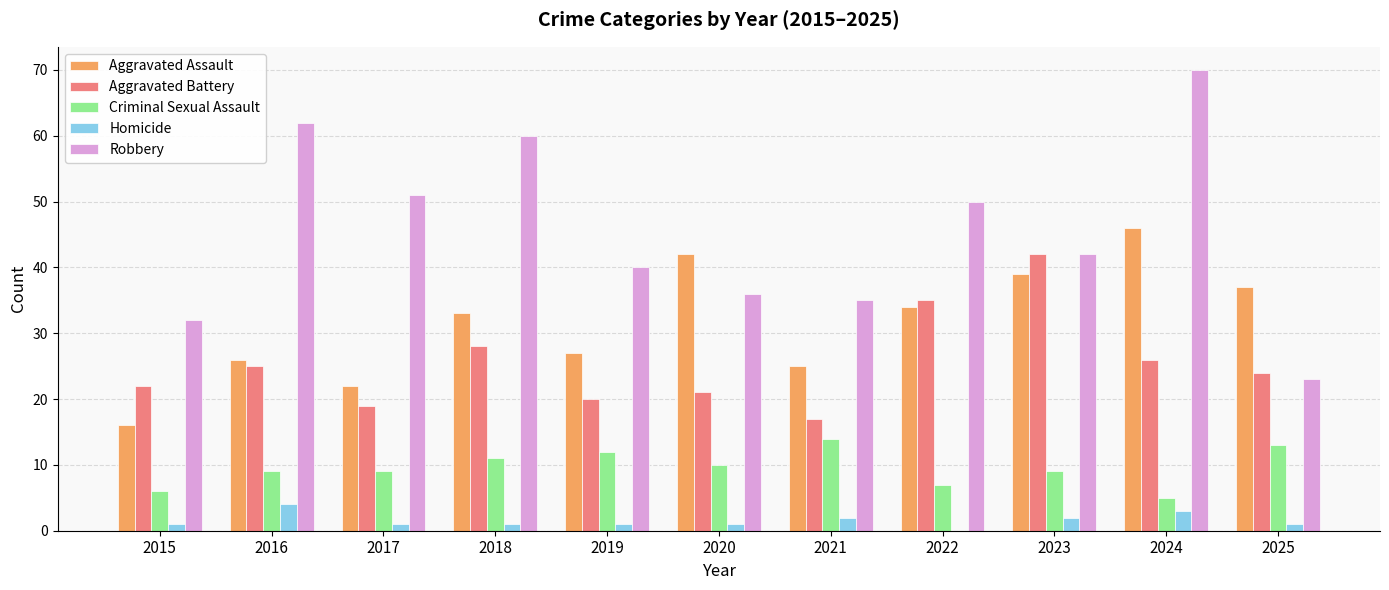

How many Criminal Sexual Assault values are between 7 and 12?

7